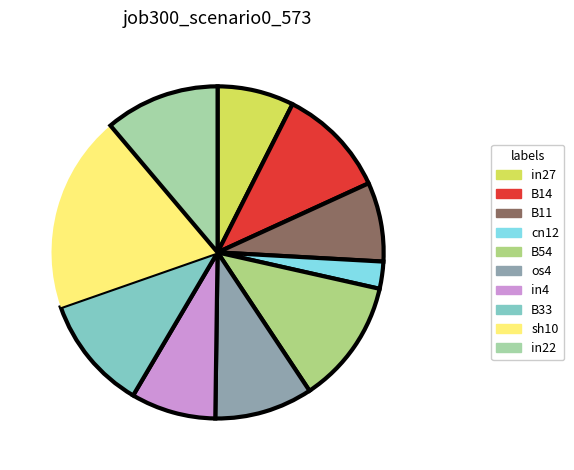

Count the number of slices in the pie.

10